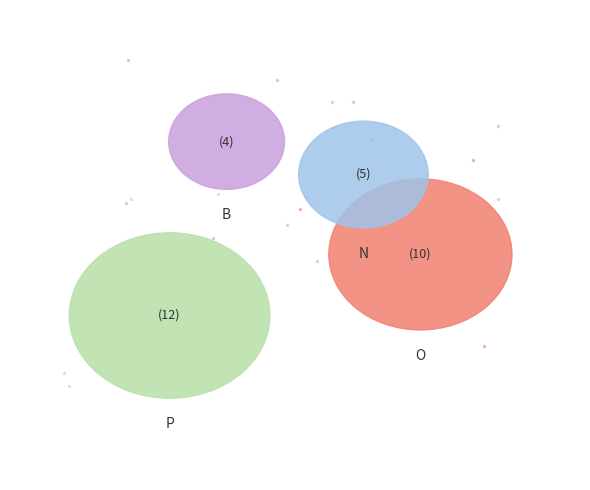

Is there a majority slice in this chart?

No